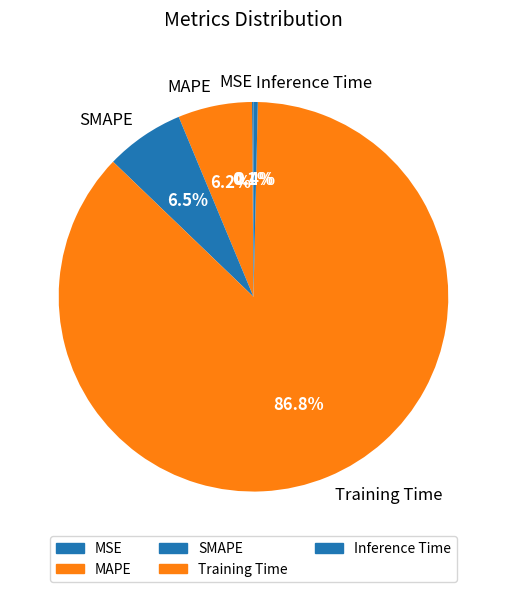

What is the largest slice in the pie chart?

Training Time